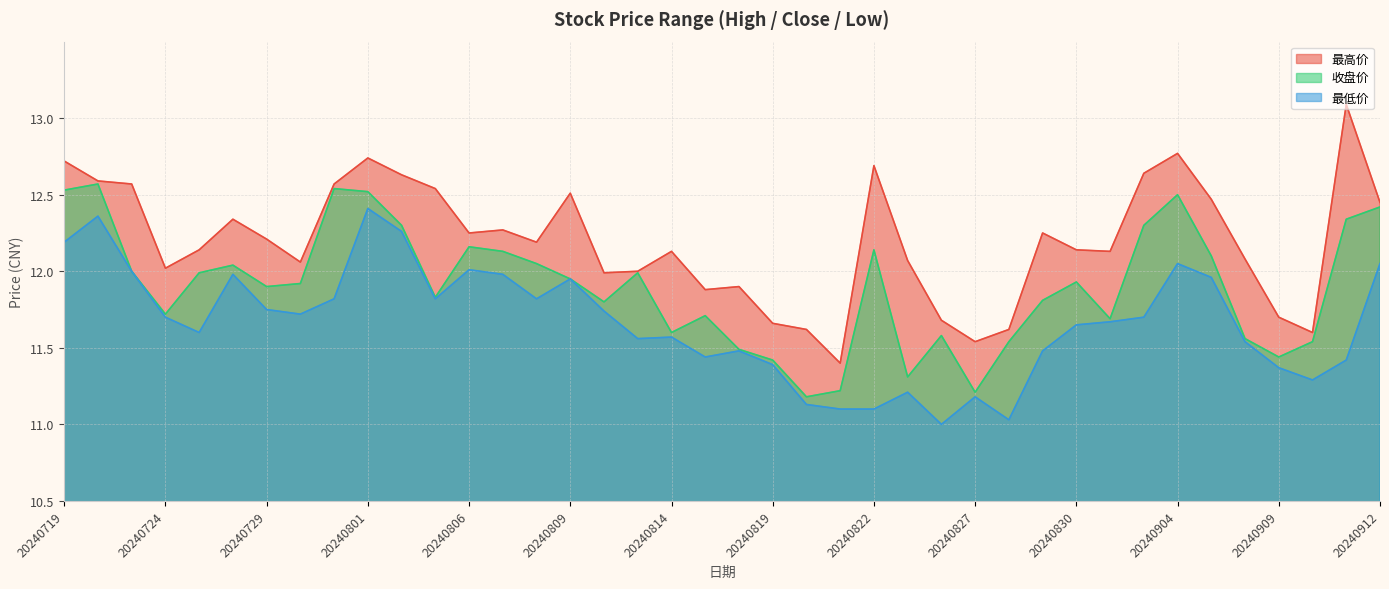

True or false: 收盘价 has a value of 11.7 at 20240724.

True